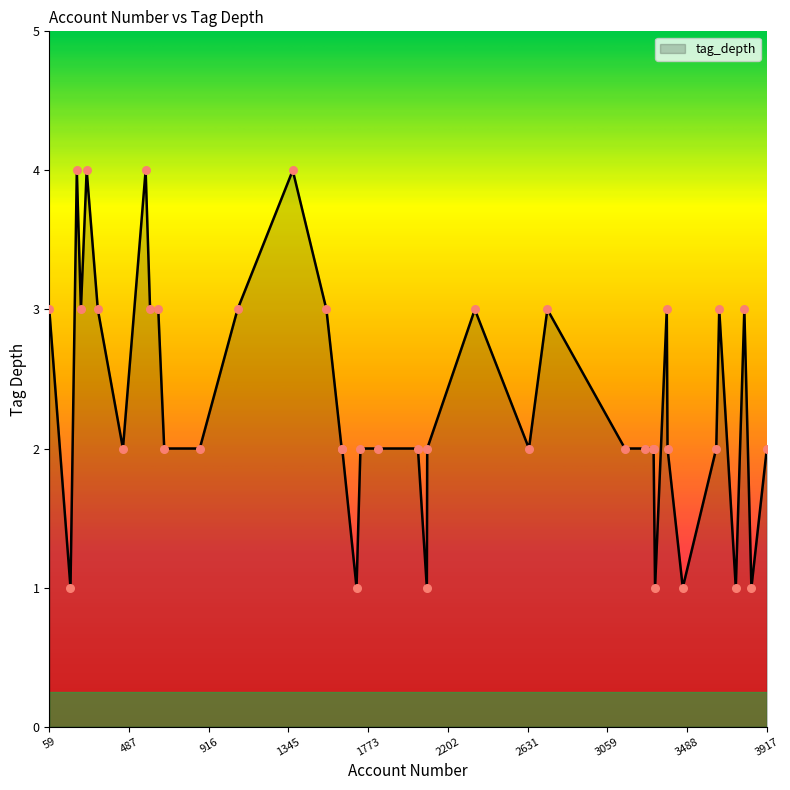

What is the greatest value displayed?

4